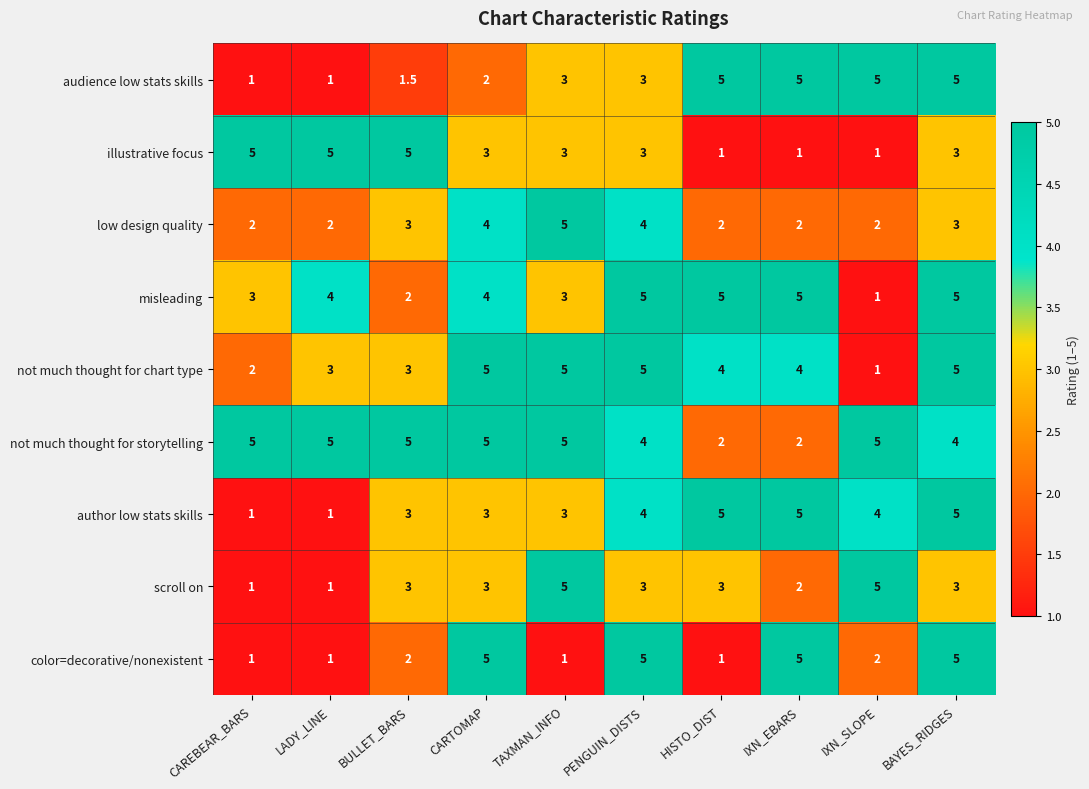

Count the scroll on values in the range 2 to 3.

6